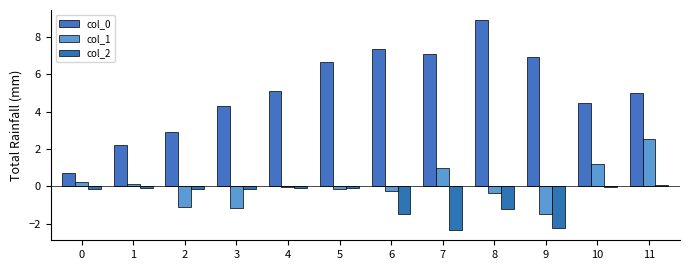

Are the bars grouped side by side (vs. stacked)?

Yes